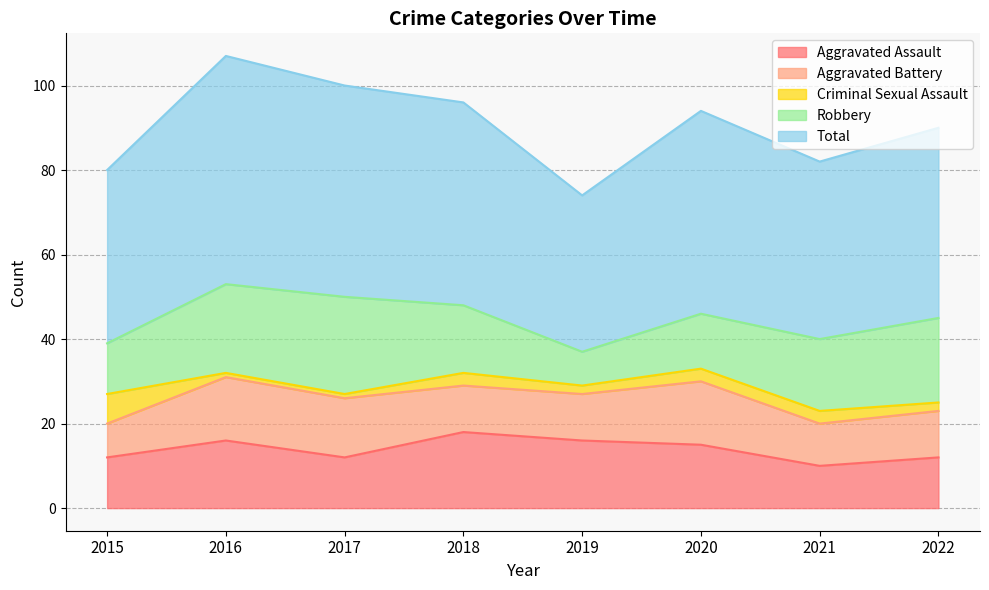

Which category has the lowest value in the Robbery series?

2019